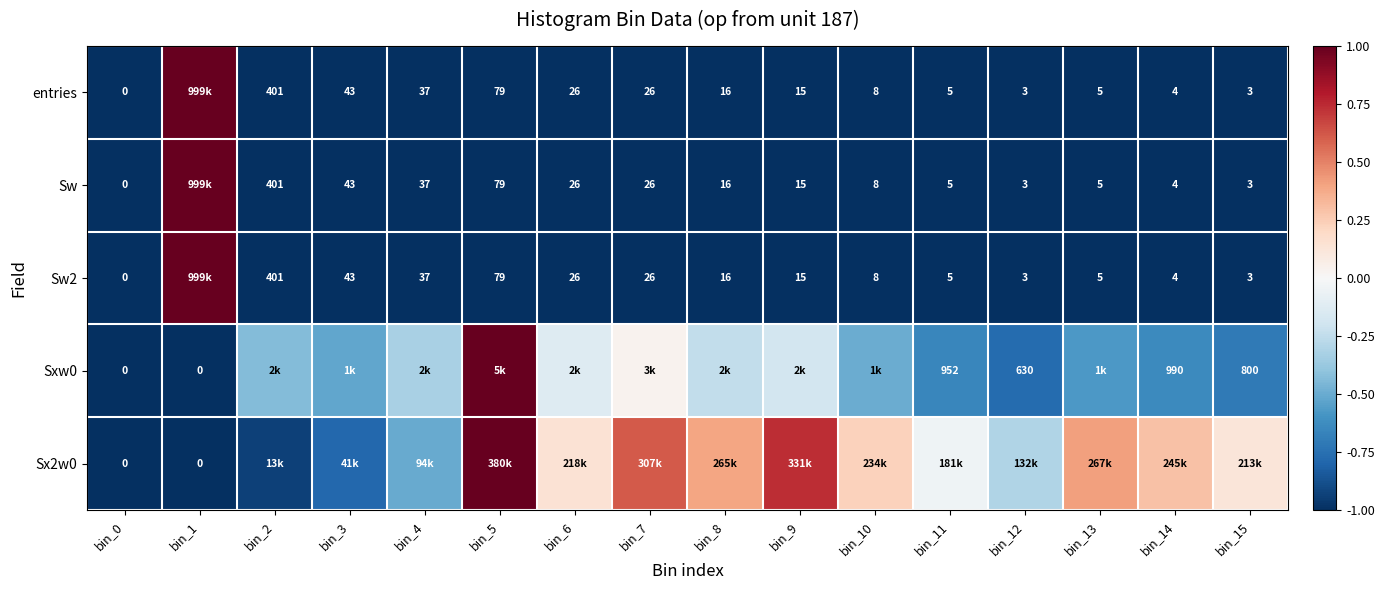

Is the value of Sw2 at bin_5 greater than the value of entries at bin_4?

Yes